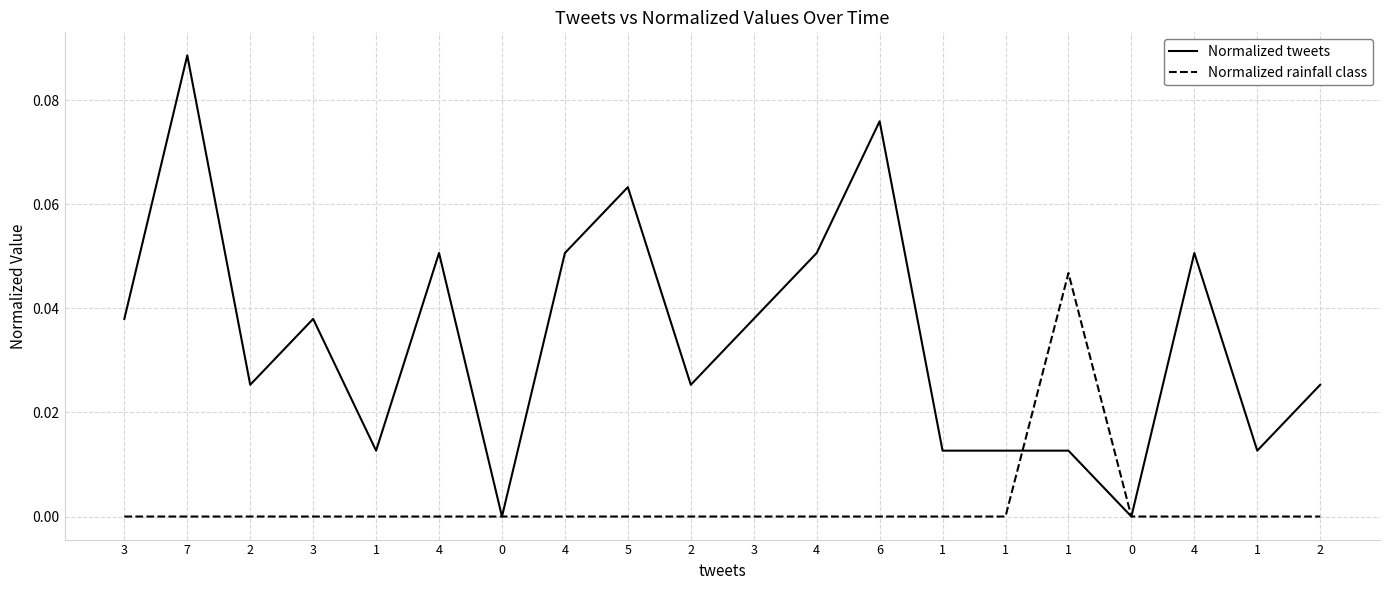

What are all the series names shown in the legend?

Normalized tweets, Normalized rainfall class